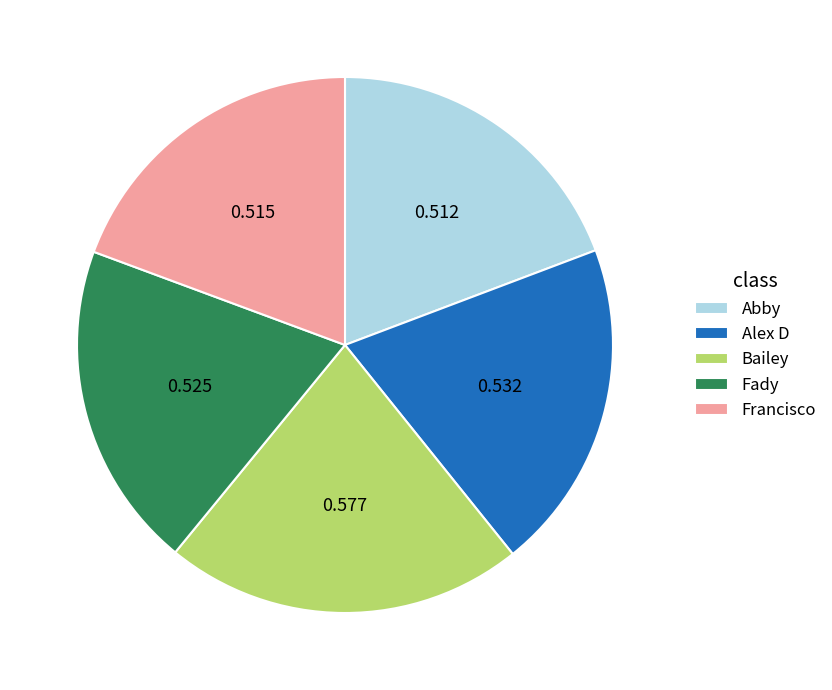

Which slice is the largest?

Bailey